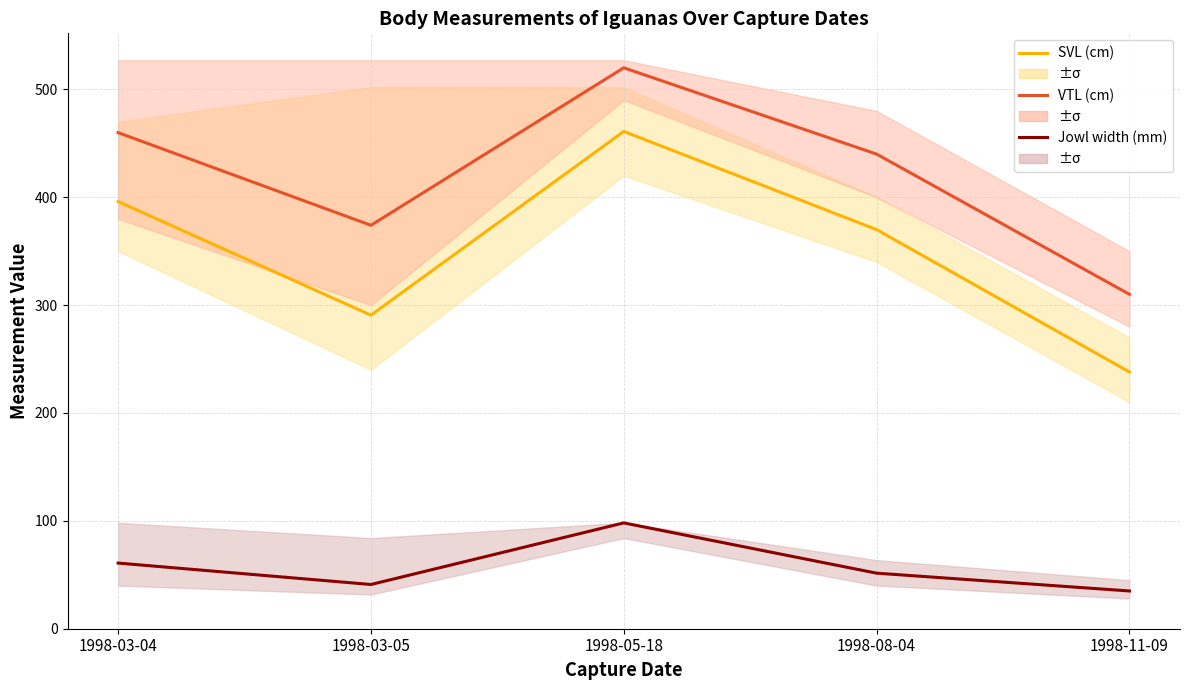

True or false: VTL (cm) has a value of 374.0 at 1998-03-05.

True